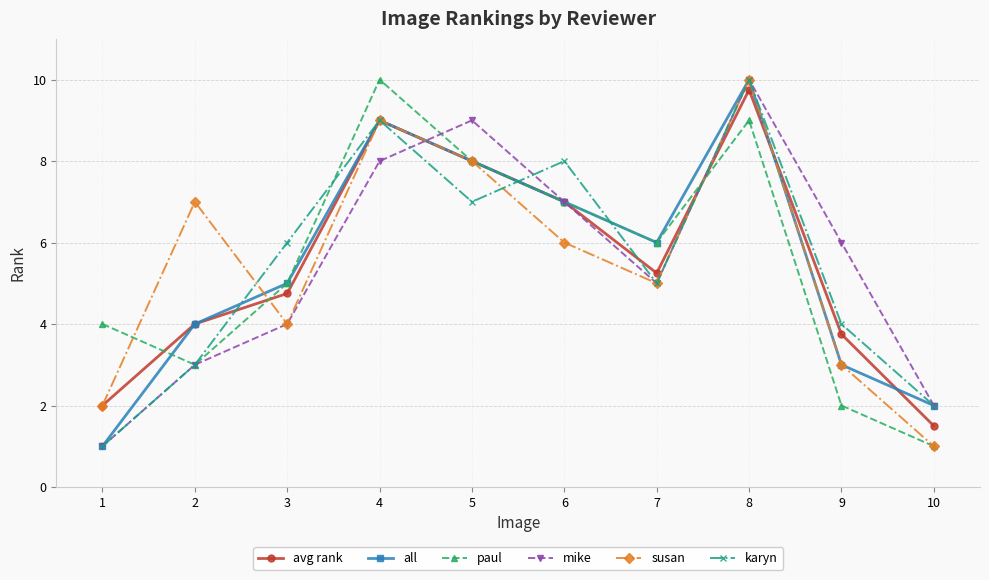

Which category has the lowest value in the avg rank series?

10